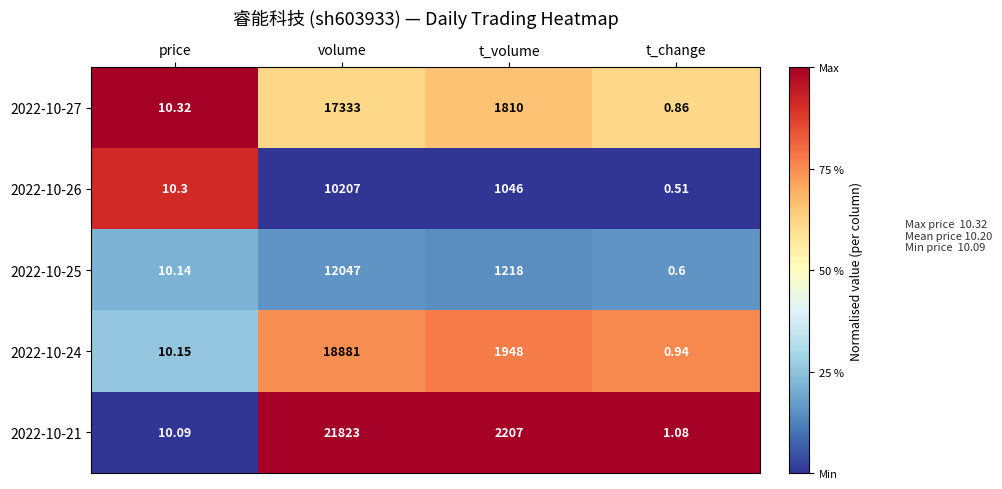

At which label is 2022-10-24 closest to 9440?

t_volume